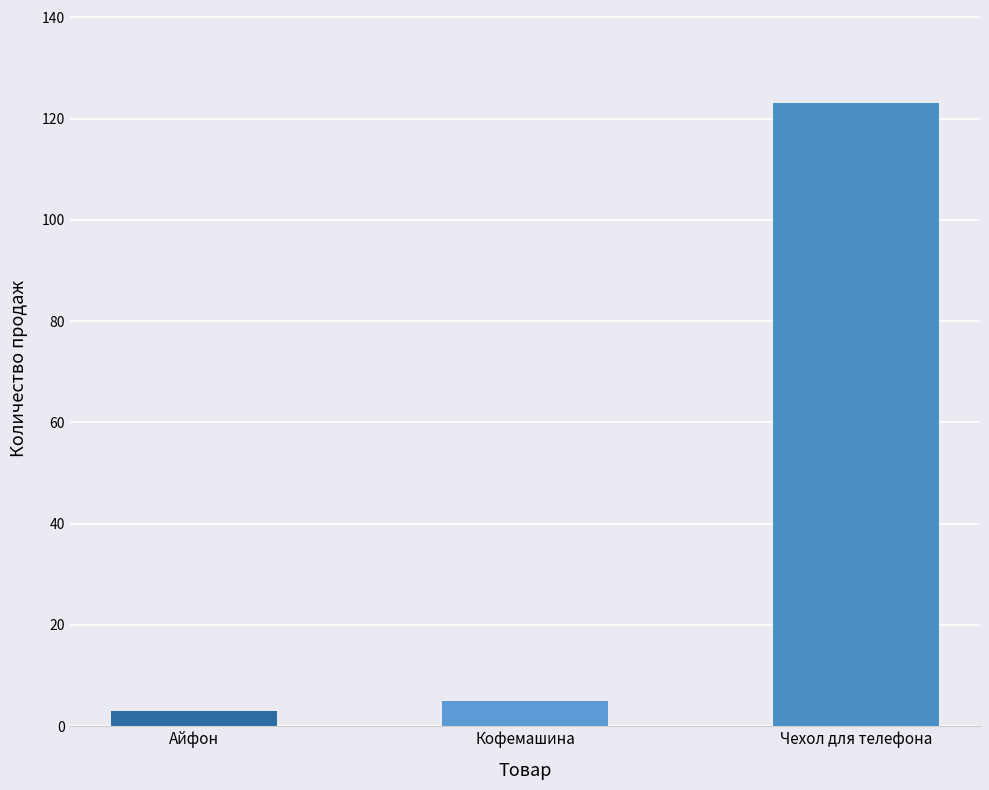

Is it true that the value at Чехол для телефона is 192?

False